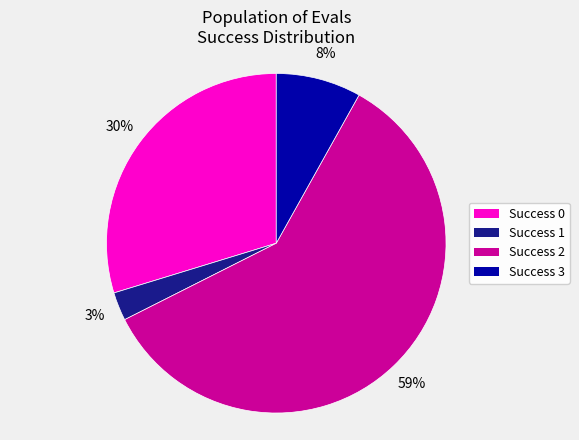

To the nearest percent, what is the average slice percentage?

25%